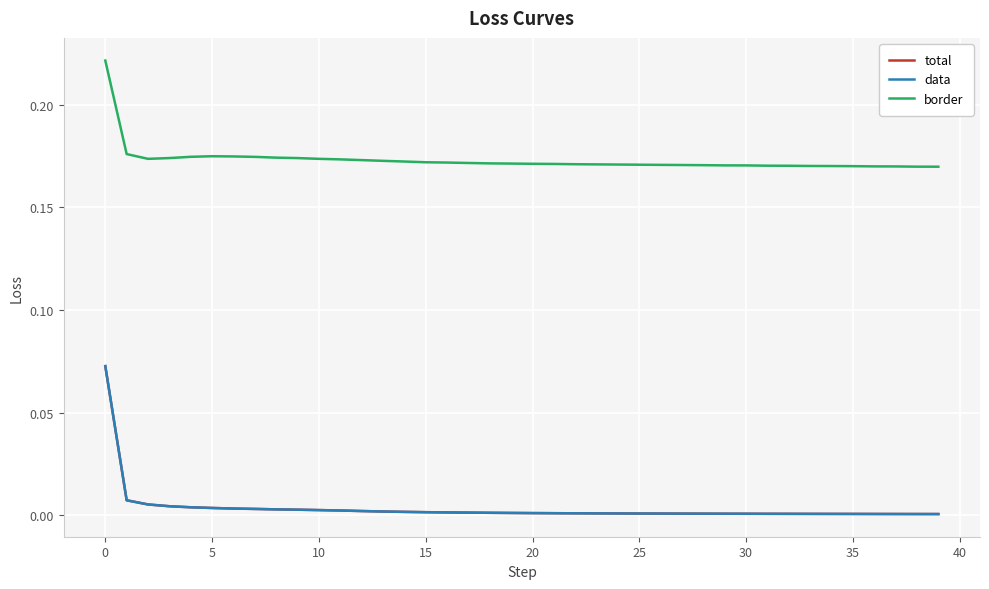

Does the chart display data point markers on the line(s)?

No